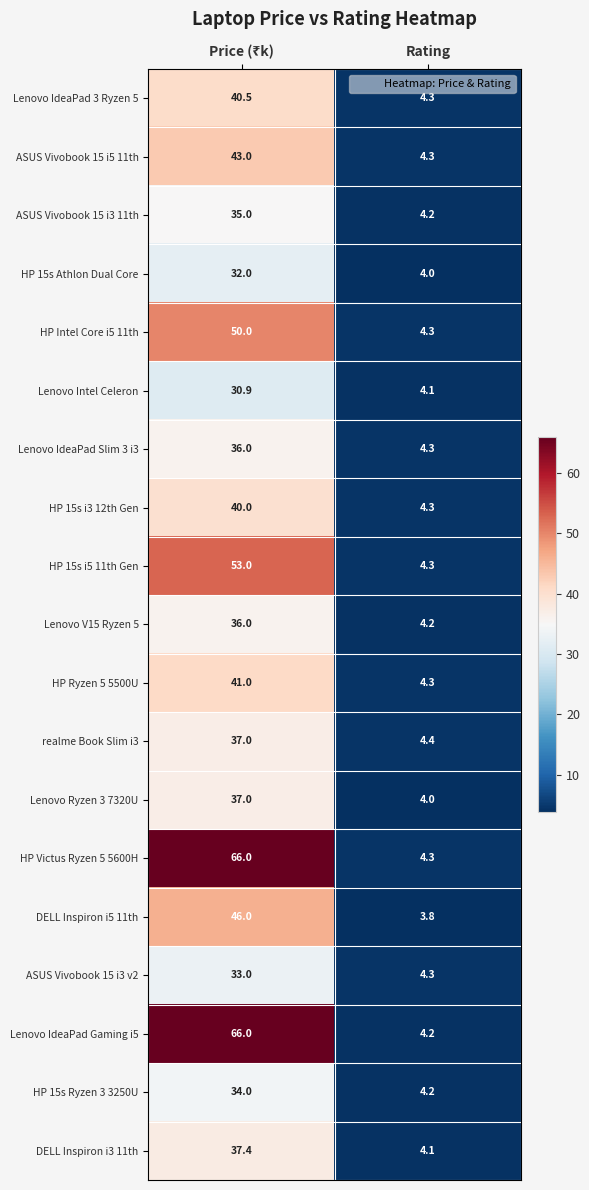

What is the difference between the highest and lowest values at Rating?

0.6